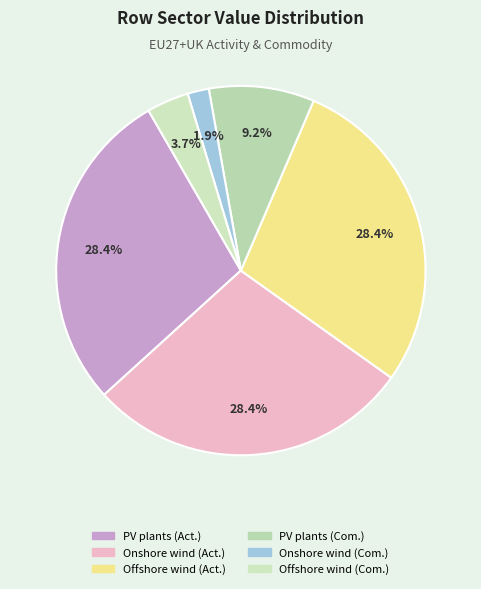

Does any single category account for the majority?

No